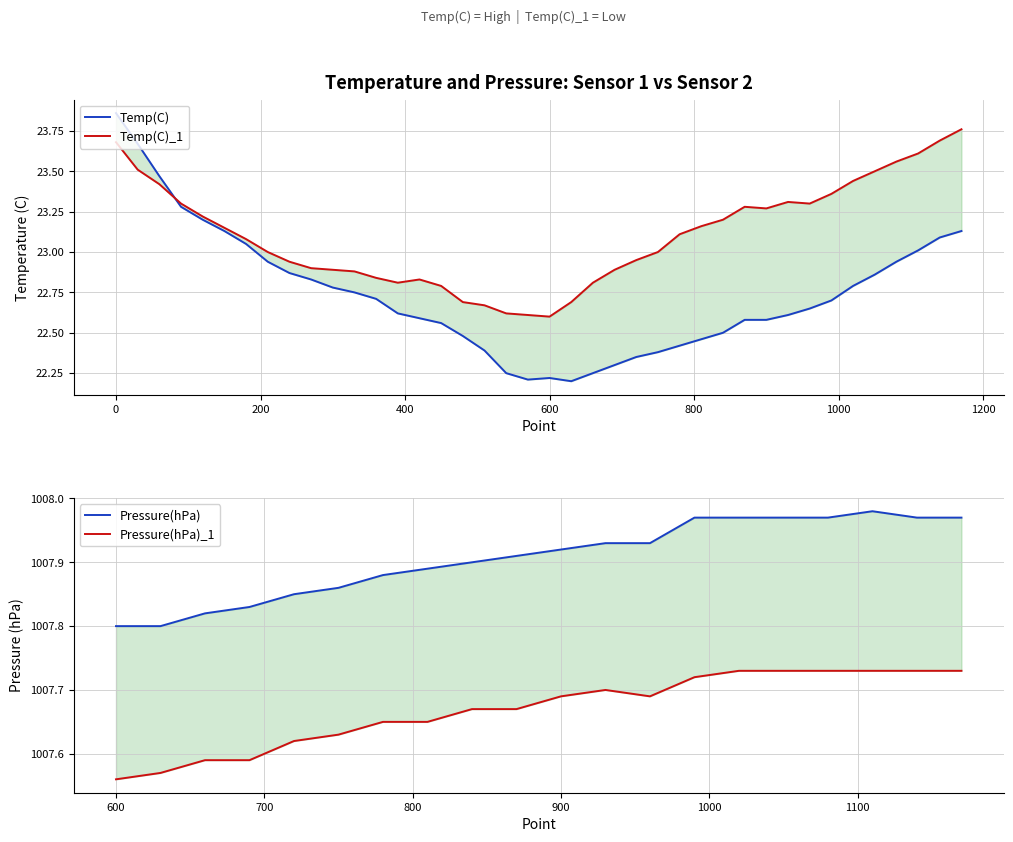

What is the value of the Temp(C)_1 point at the 30th from the left?

23.3